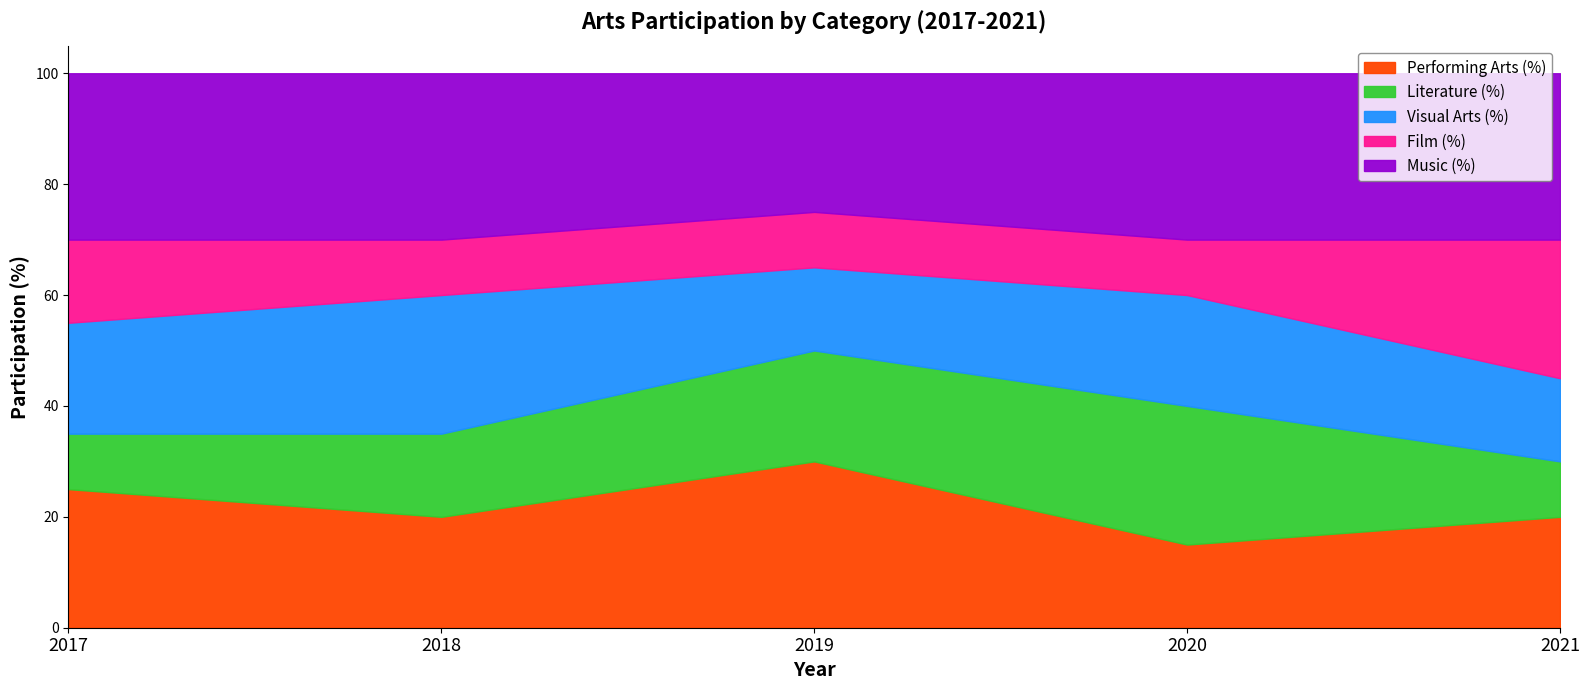

Between 2020 and 2019, which is larger?

2019